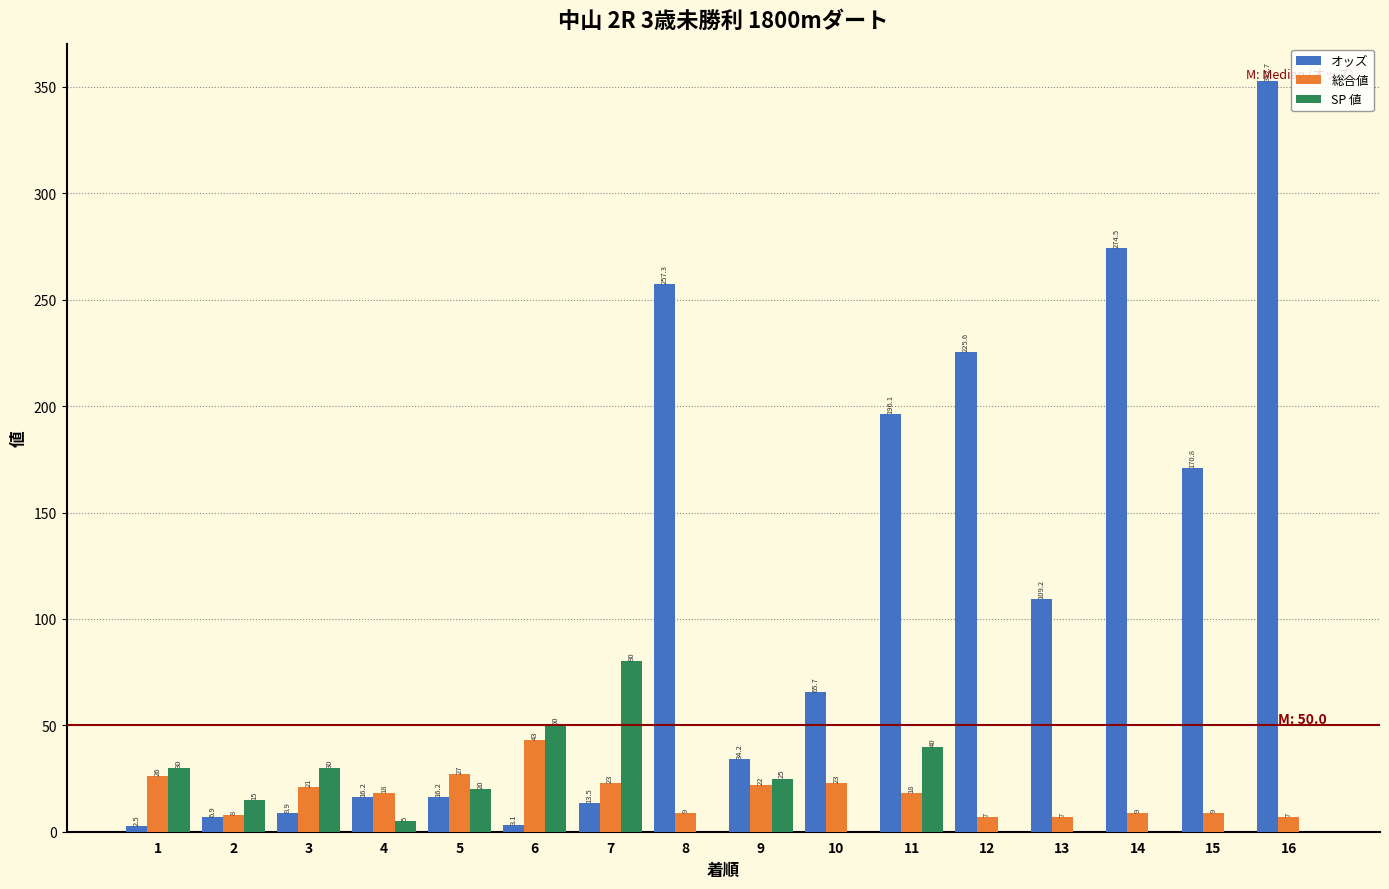

Reading left to right, extract all data points from this chart.

オッズ: 1=2.5	2=6.9	3=8.9	4=16.2	5=16.2	6=3.1	7=13.5	8=257.3	9=34.2	10=65.7	11=196.1	12=225.6	13=109.2	14=274.5	15=170.8	16=352.7
総合値: 1=26.0	2=8.0	3=21.0	4=18.0	5=27.0	6=43.0	7=23.0	8=9.0	9=22.0	10=23.0	11=18.0	12=7.0	13=7.0	14=9.0	15=9.0	16=7.0
SP 値: 1=30.0	2=15.0	3=30.0	4=5.0	5=20.0	6=50.0	7=80.0	8=0.0	9=25.0	10=0.0	11=40.0	12=0.0	13=0.0	14=0.0	15=0.0	16=0.0